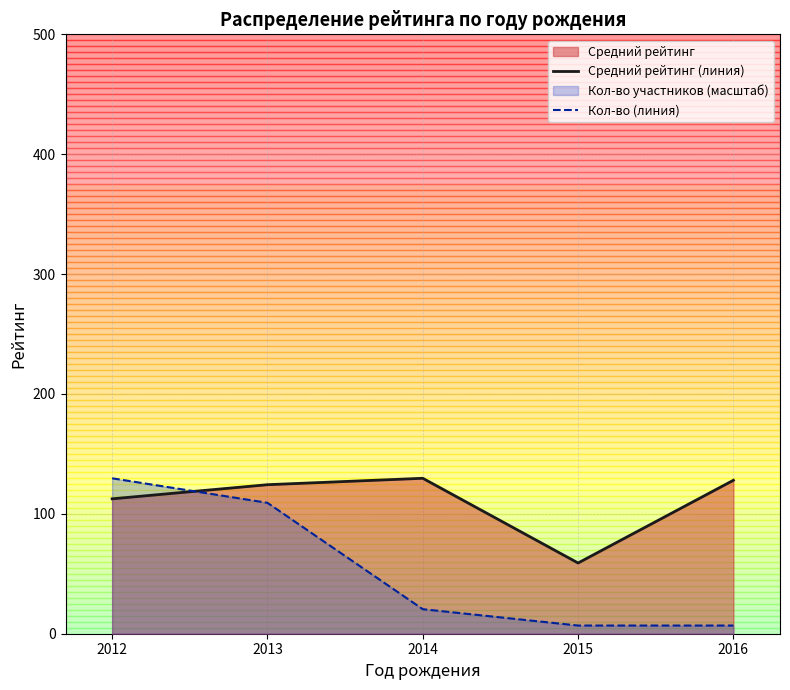

True or false: Кол-во (линия) has more than 0 points higher than both neighbors.

False